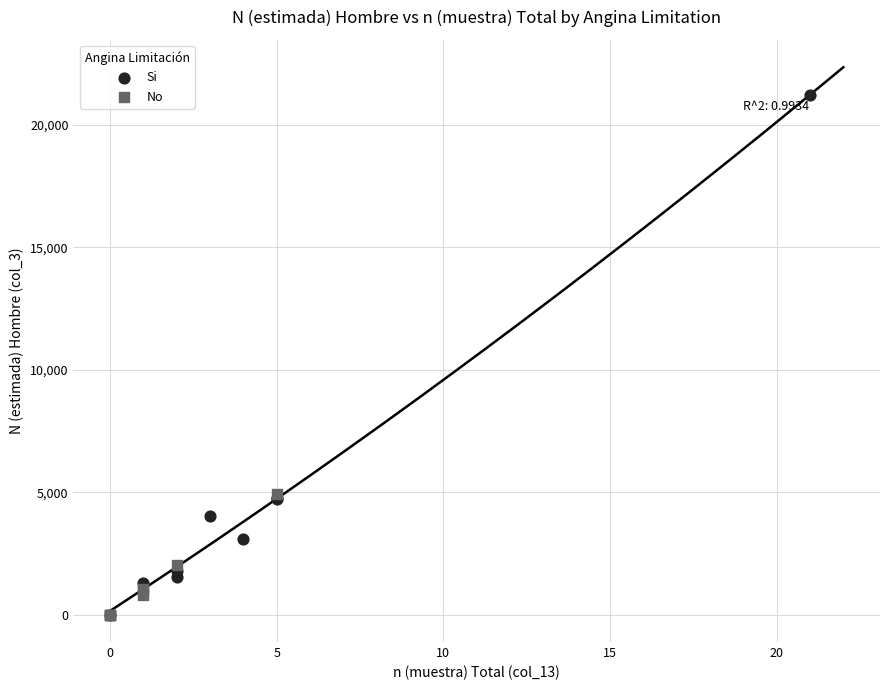

Which series has the largest Y range (max minus min)?

Si